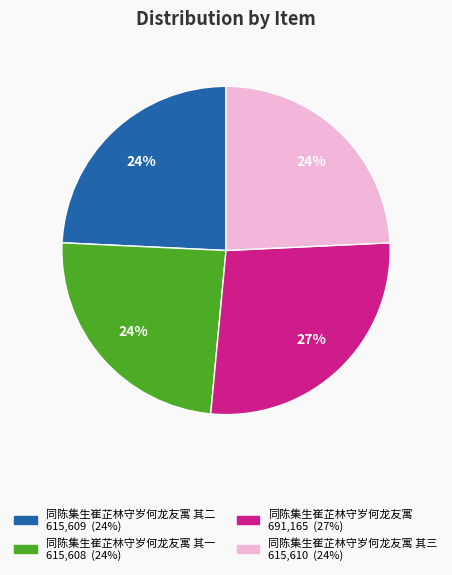

Is there a majority slice in this chart?

No